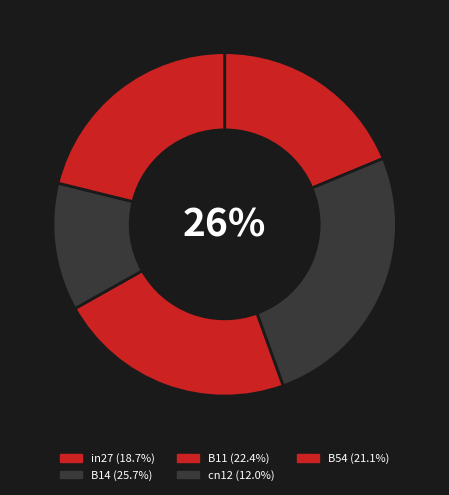

Does any single category account for the majority?

No